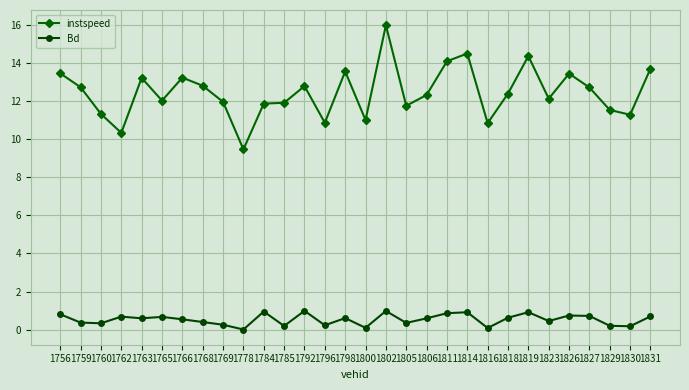

At 1802, list the series in order from largest to smallest.

instspeed, Bd